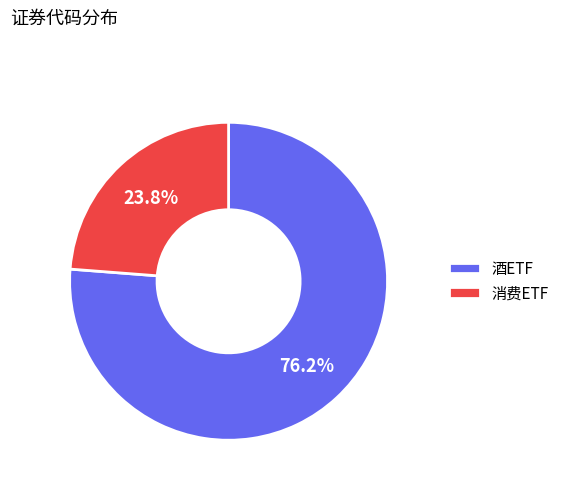

Does any single category account for the majority?

Yes